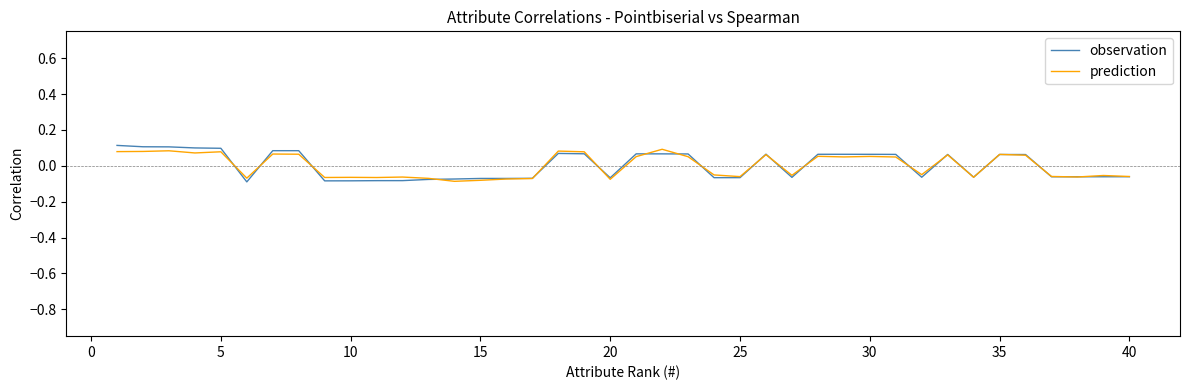

What are all the series names shown in the legend?

observation, prediction